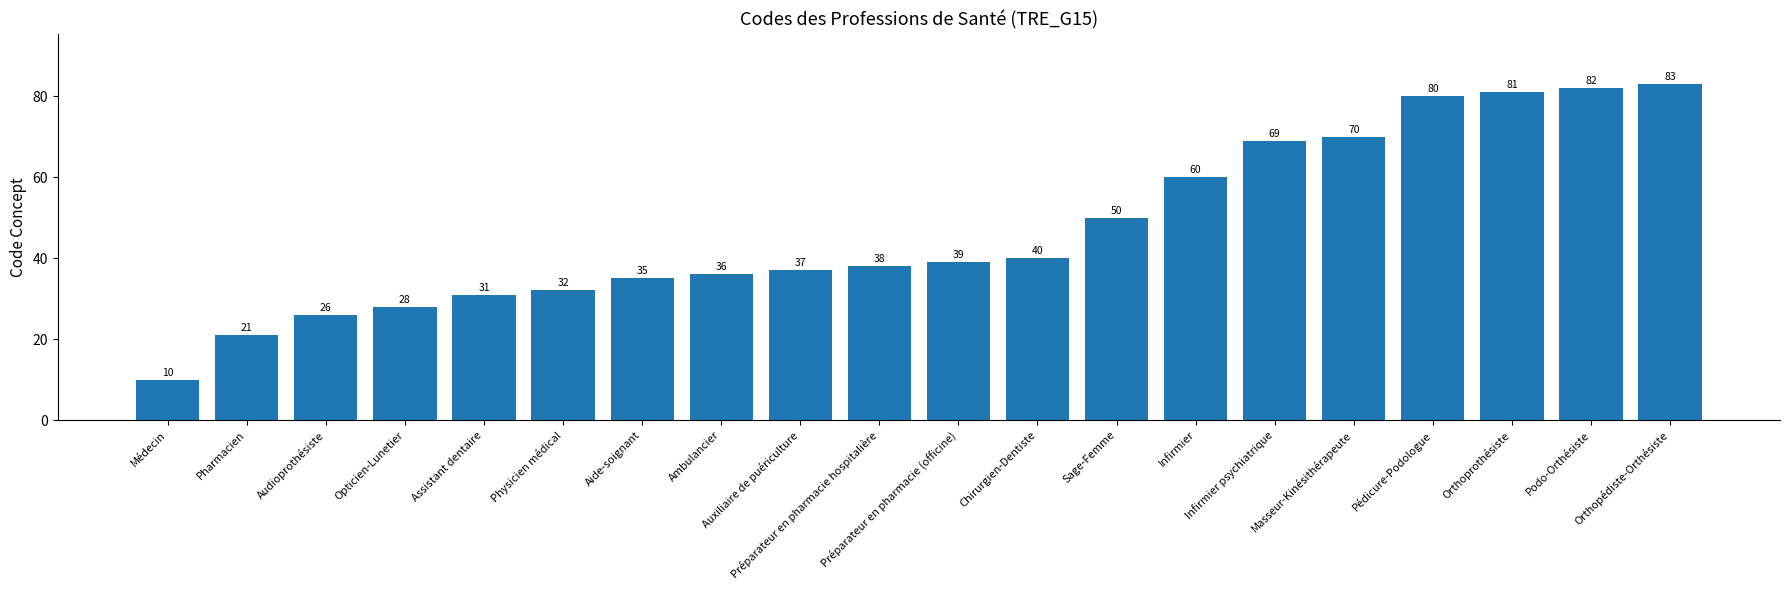

Which has a higher value, Pharmacien or Physicien médical?

Physicien médical